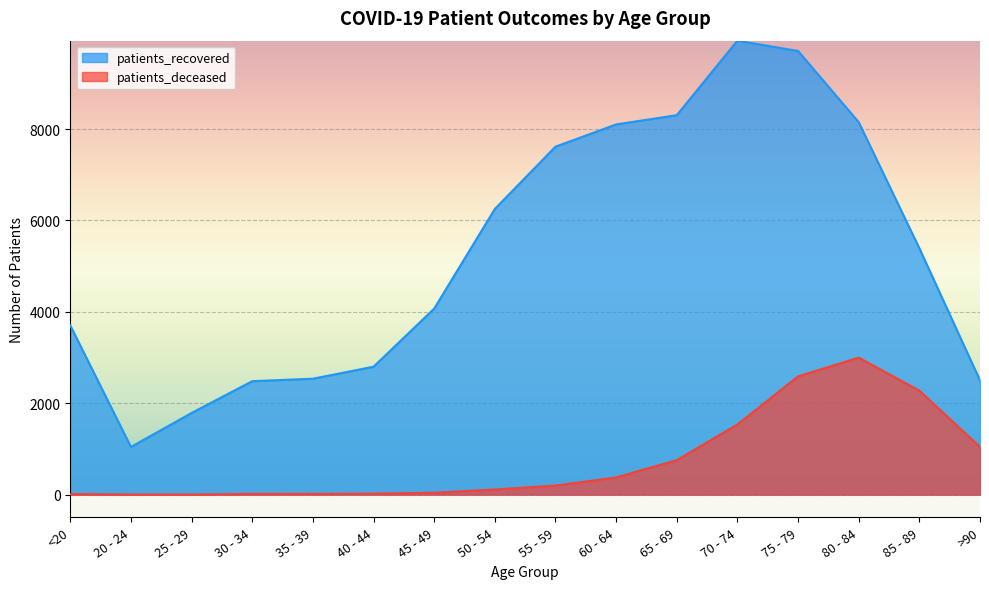

What position from the right is 35 - 39?

12